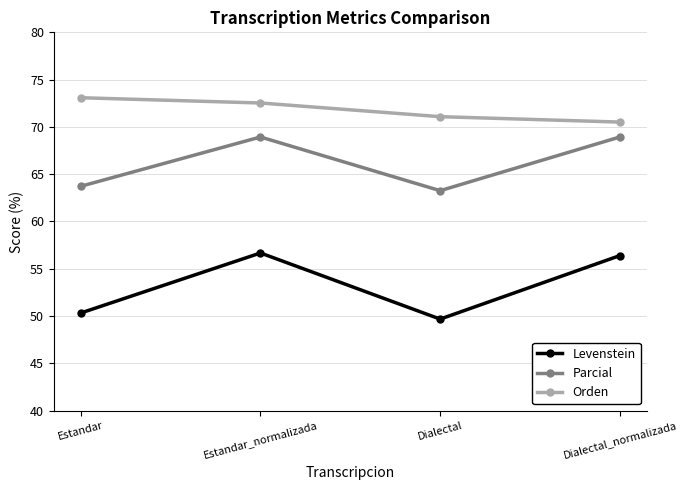

What is the label of the 4th point from the right?

Estandar